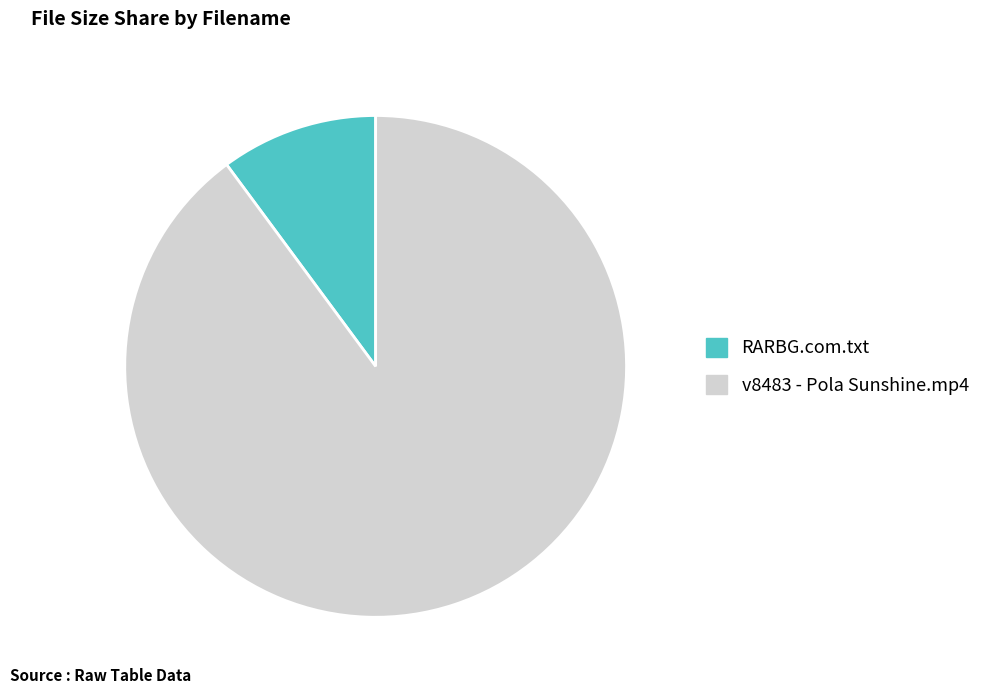

The v8483 - Pola Sunshine.mp4 slice represents 90% of the pie. True or false?

True